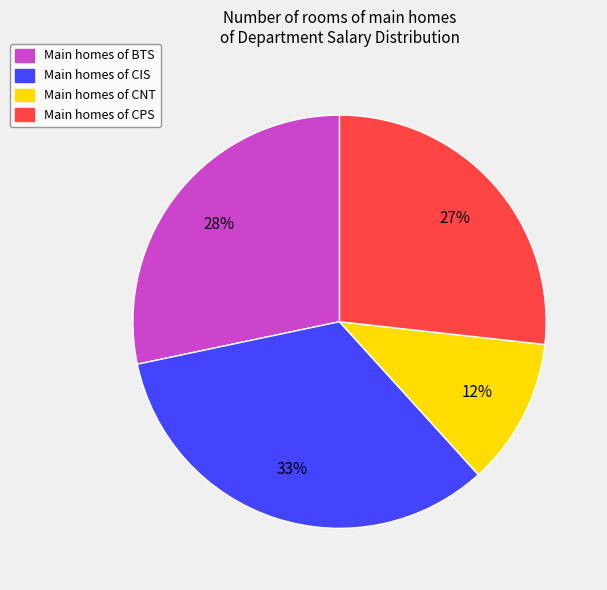

Is there a majority slice in this chart?

No